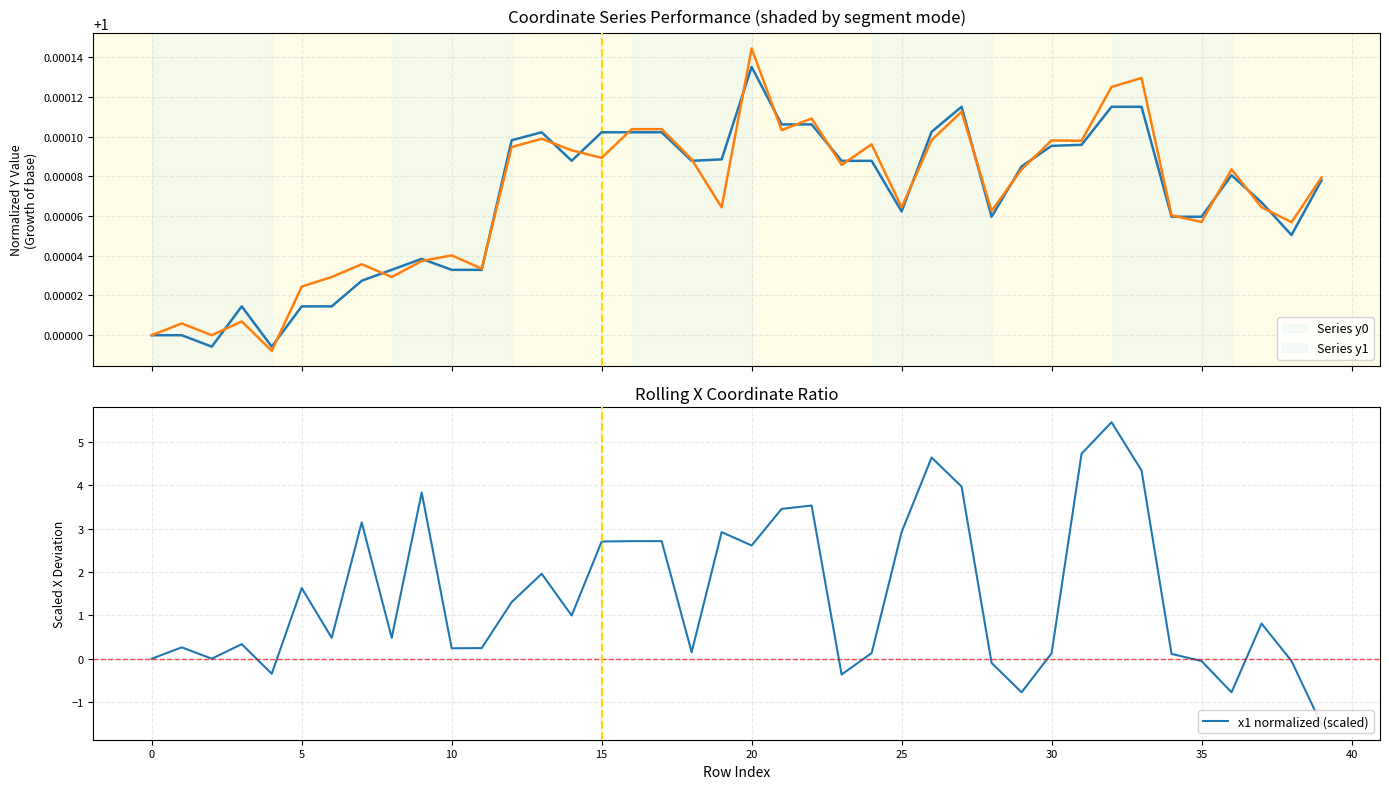

What is the lowest value of the x1 normalized (scaled) series?

-1.5